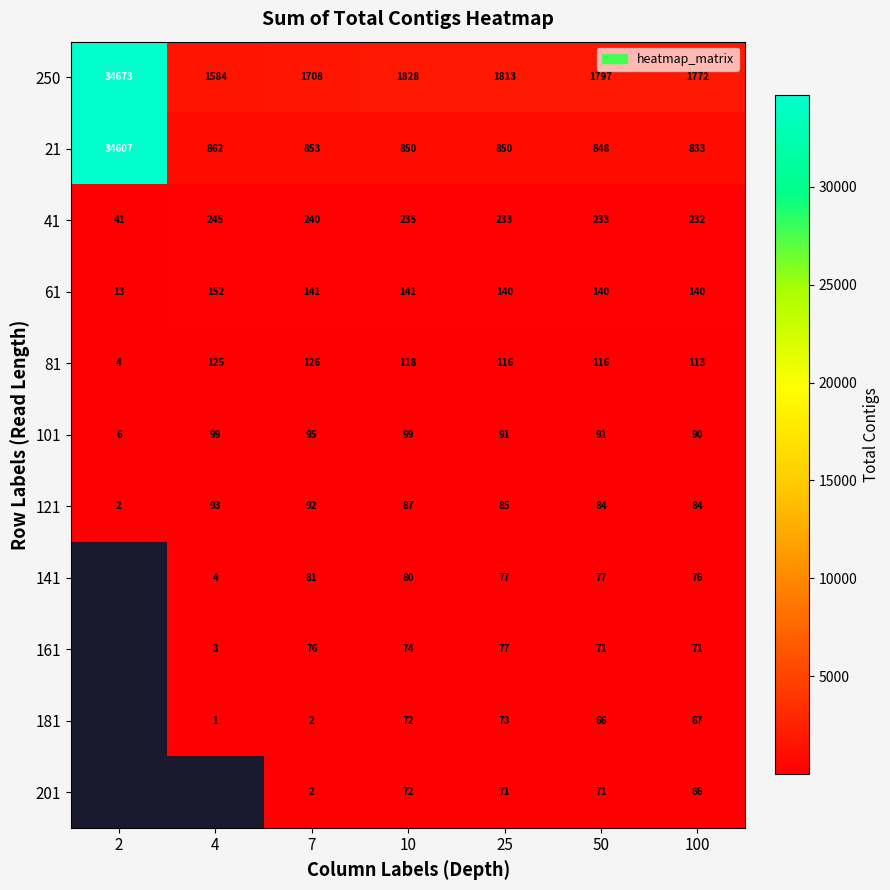

What is the sum of all 21 values?

39703